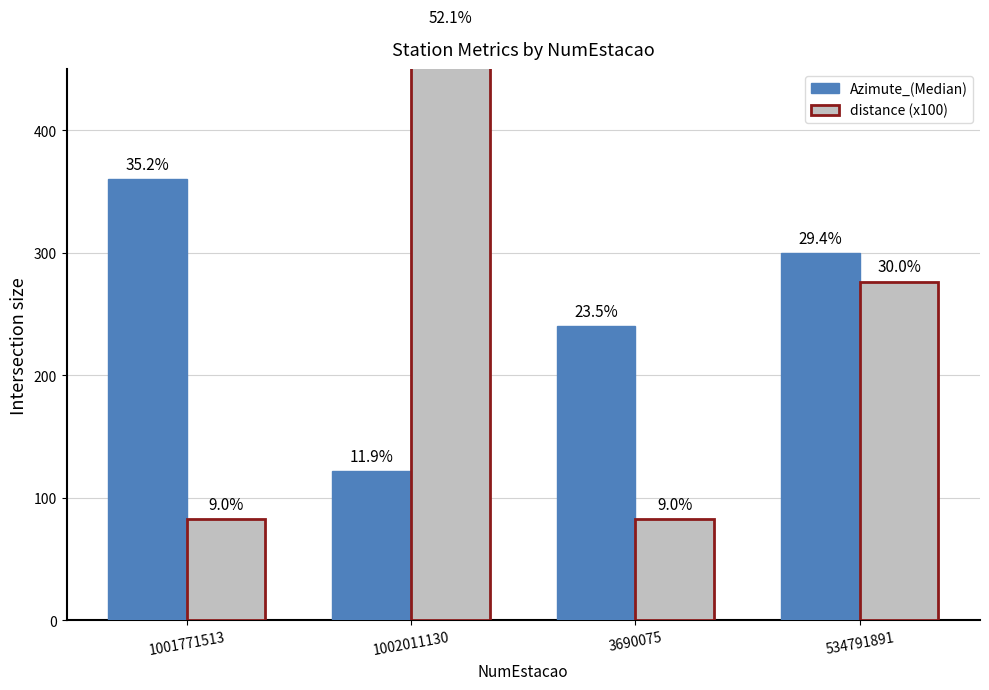

Reading right to left, list all the values displayed in this chart.

Azimute_(Median): 534791891=300.0	3690075=240.0	1002011130=122.0	1001771513=360.0
distance (x100): 534791891=276.5	3690075=82.8	1002011130=480.1	1001771513=82.8